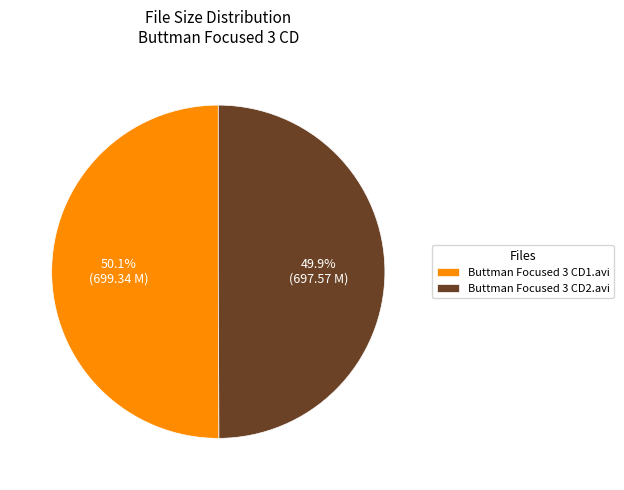

What portion of the pie excludes Buttman Focused 3 CD2.avi?

50.1%